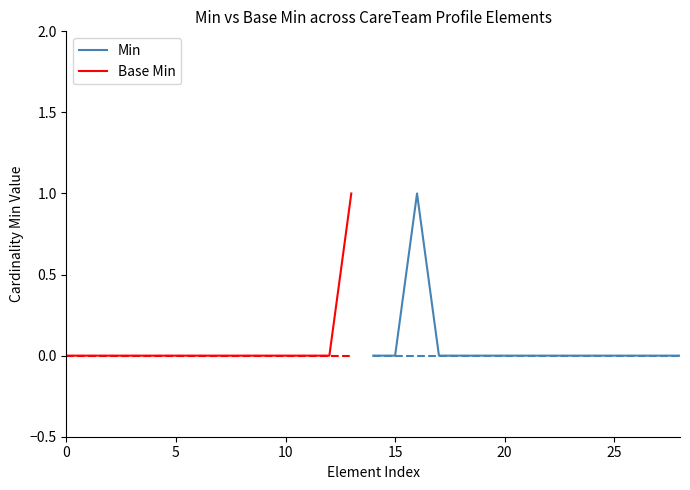

Which series has the widest spread of values?

Min